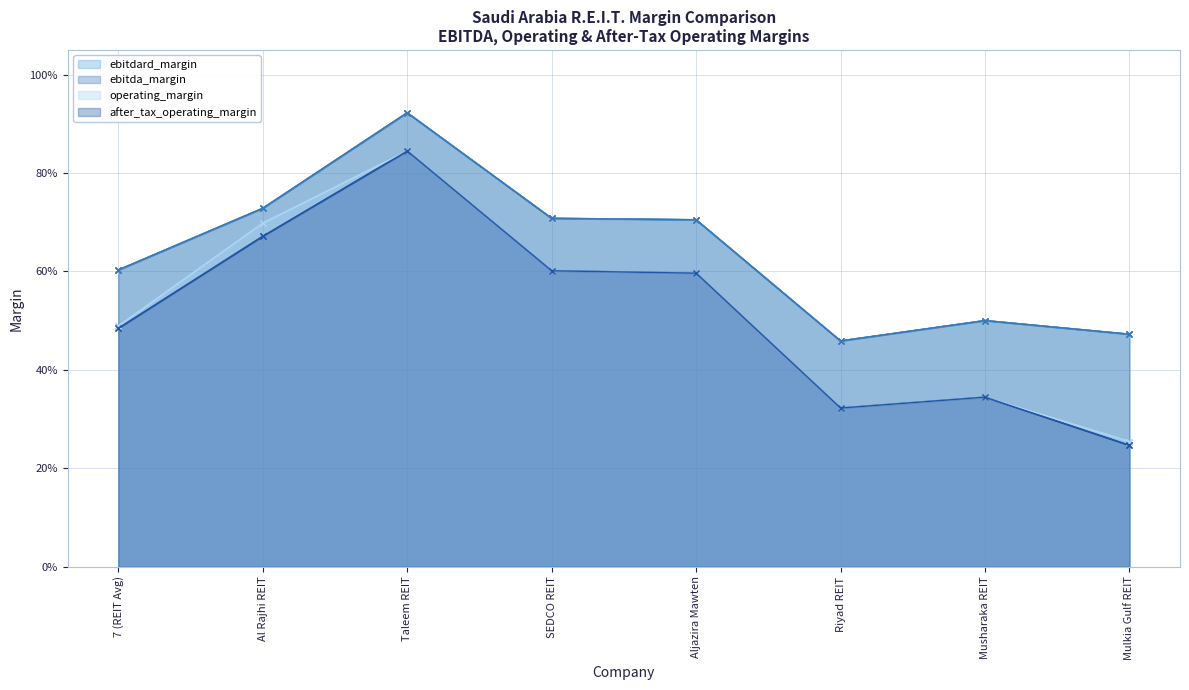

What is the difference between the second highest and minimum values in the after_tax_operating_margin series?

0.4